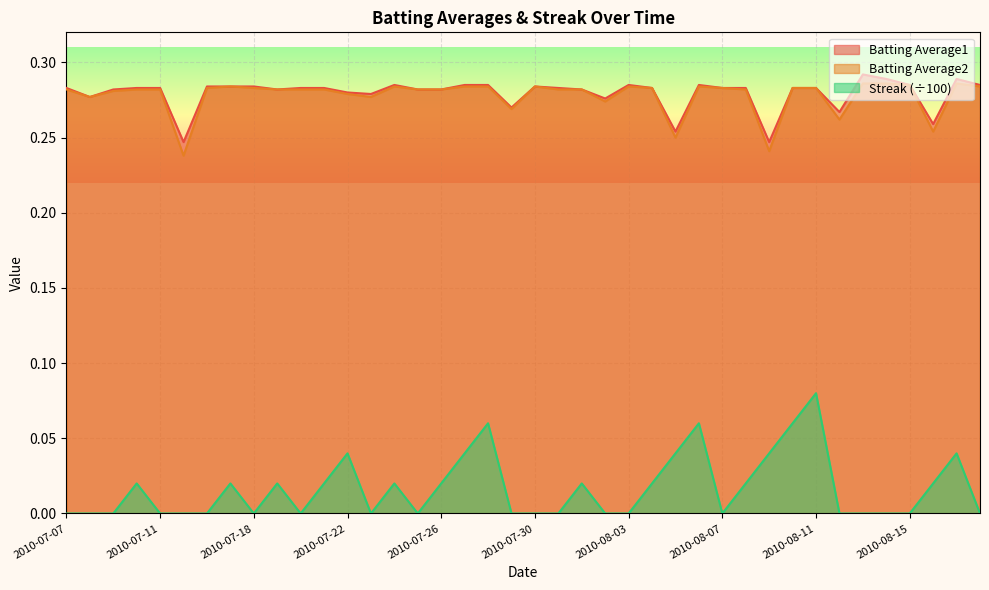

Is it true that Batting Average2 equals 0.1 at 2010-07-17?

False